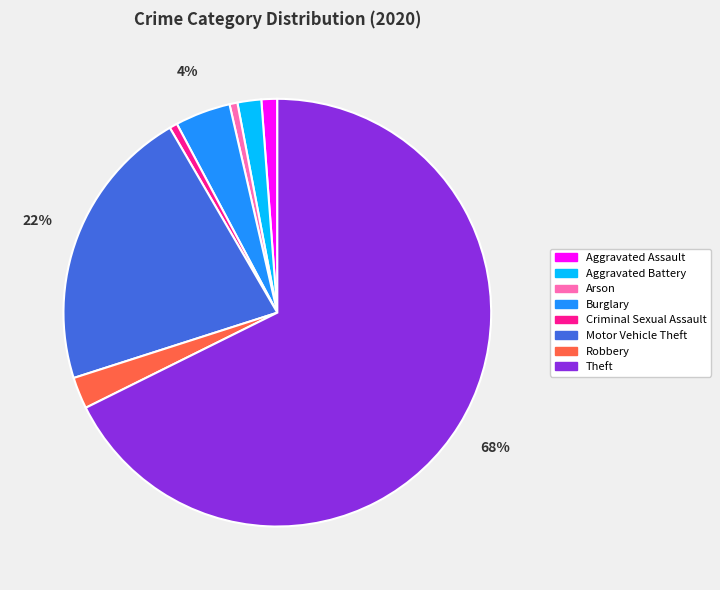

To the nearest percent, what is the average slice percentage?

12%